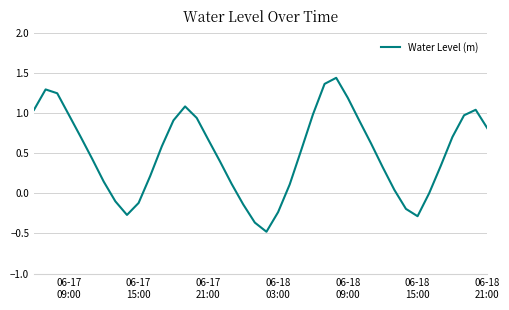

What is the difference between the maximum and minimum values?

1.9